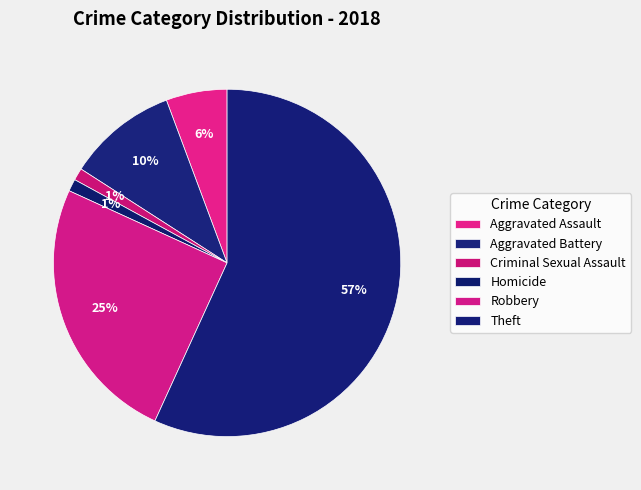

Which has a higher value, Criminal Sexual Assault or Homicide?

Criminal Sexual Assault